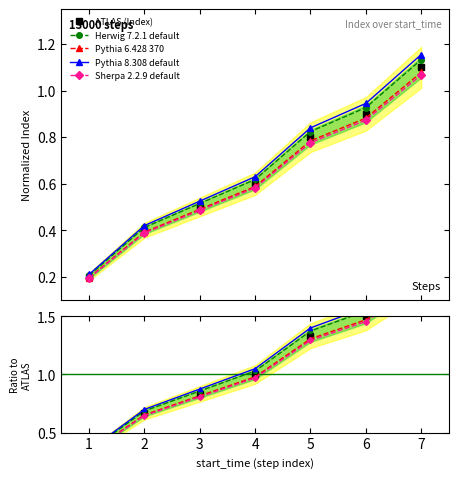

How many lines are shown in the chart?

5